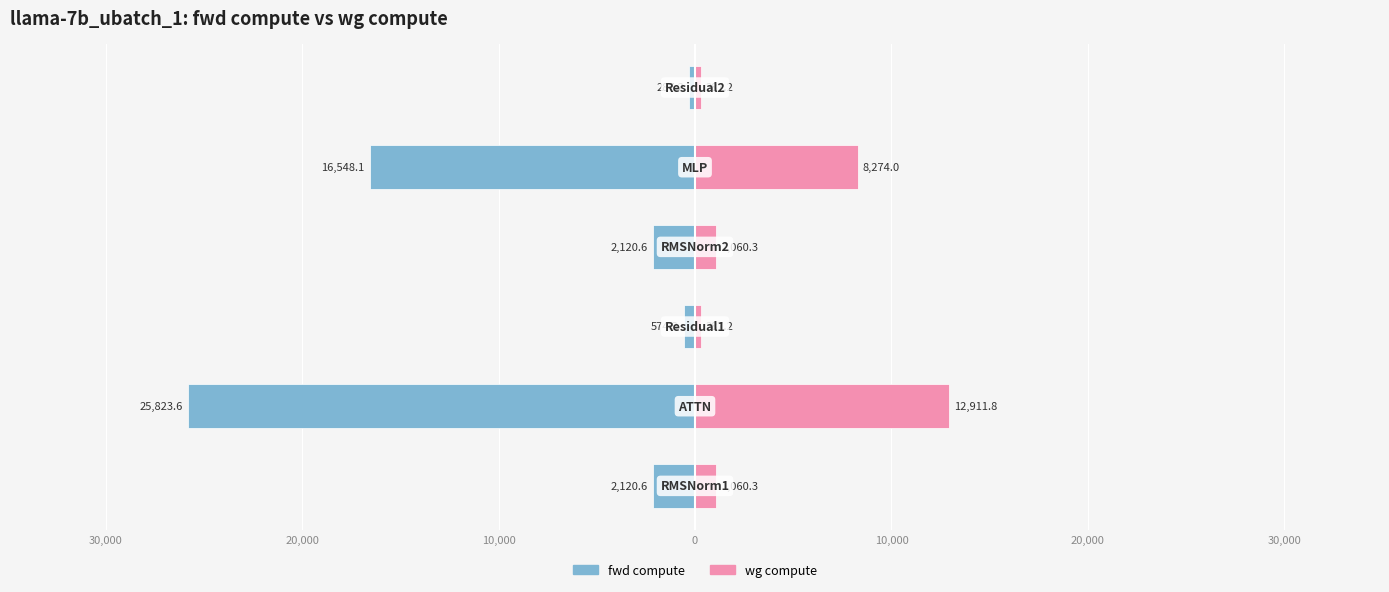

What is the difference between the maximum and minimum values in the fwd compute series?

25536.4